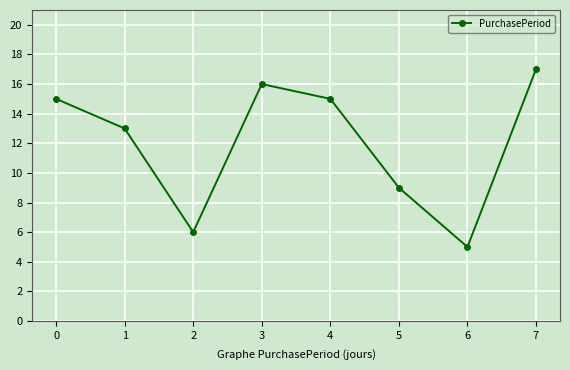

What is the value of the 4th point from the left?

16